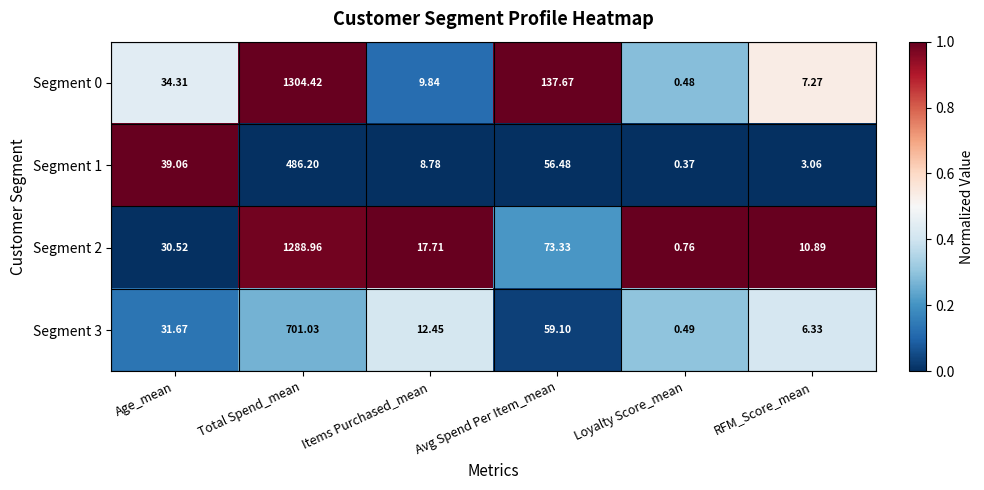

Rank the categories by Segment 1 value from lowest to highest.

Loyalty Score_mean, RFM_Score_mean, Items Purchased_mean, Age_mean, Avg Spend Per Item_mean, Total Spend_mean